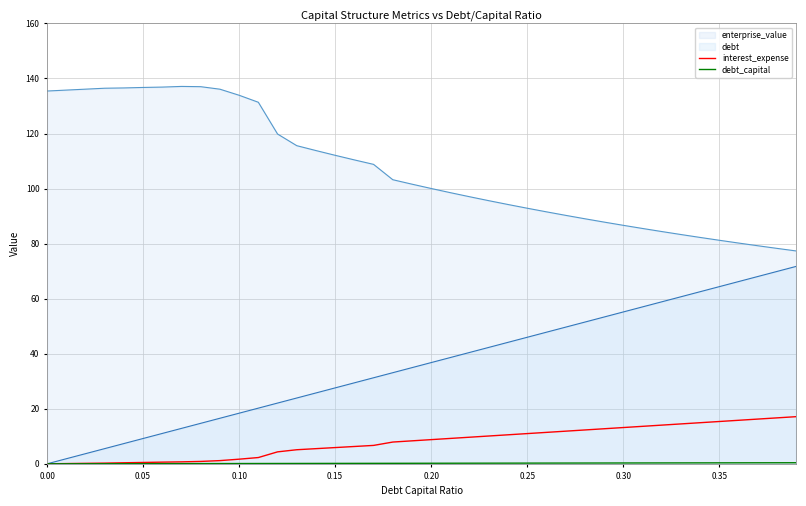

True or false: interest_expense and enterprise_value intersect in this chart.

False